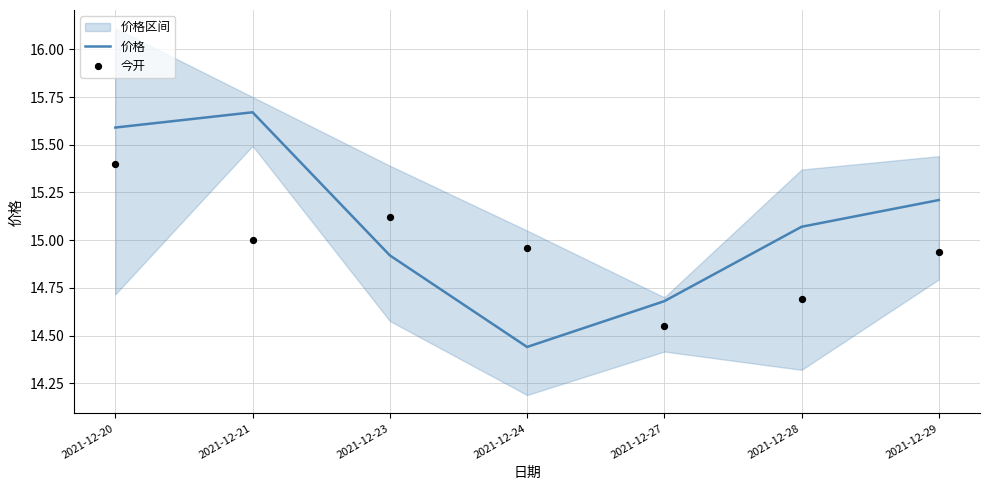

Is it true that 价格 equals 22.8 at 2021-12-24?

False